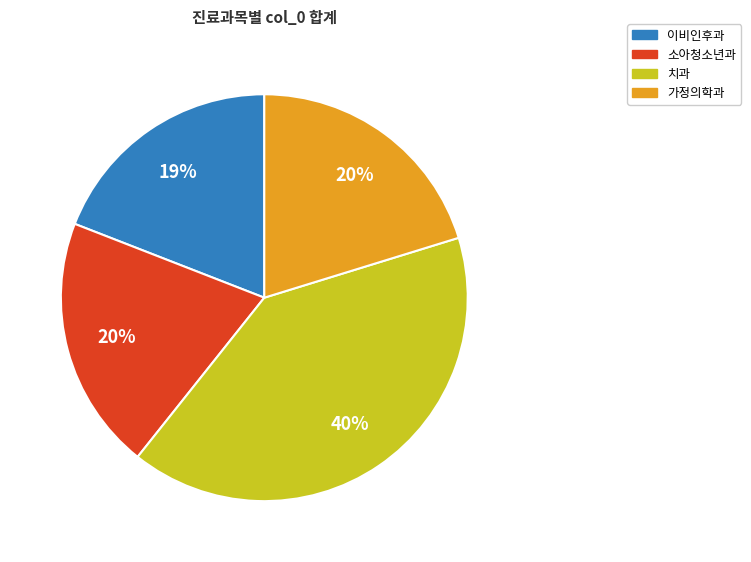

Approximately how many times larger is the value at 소아청소년과 compared to 이비인후과?

1.1